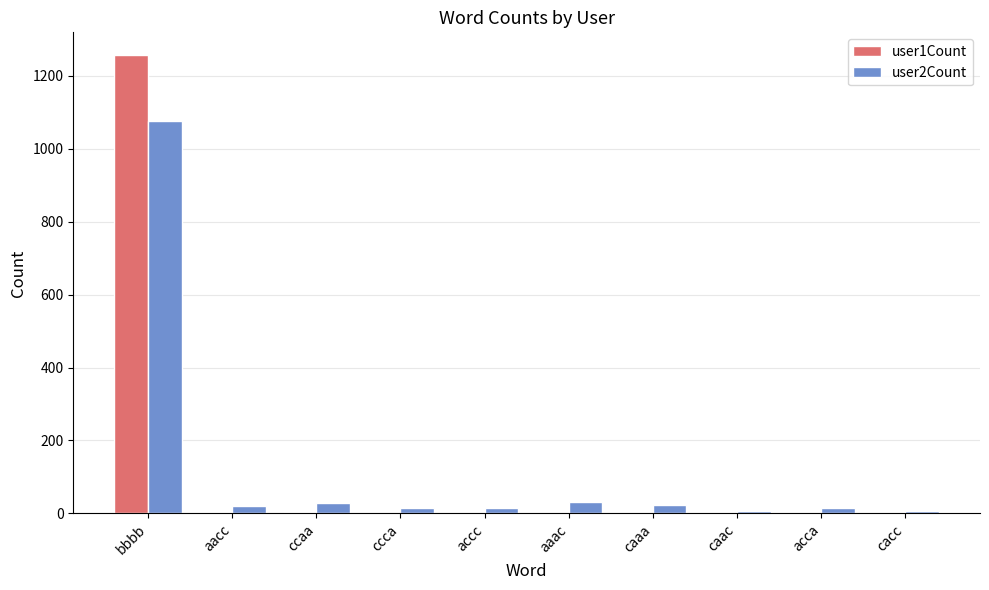

Is the value of user2Count at ccaa greater than the value of user1Count at acca?

Yes